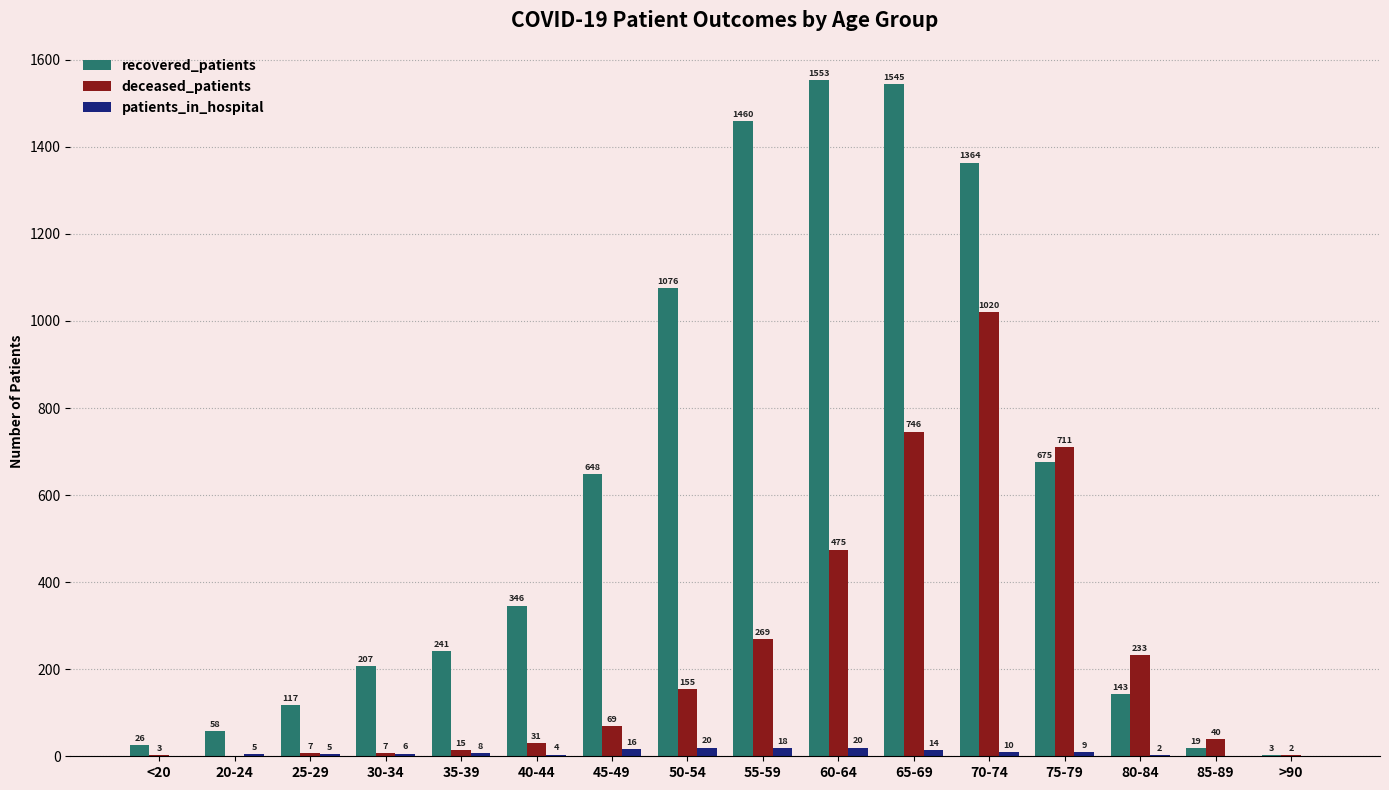

Read the deceased_patients value at 75-79, to the nearest 10.

710